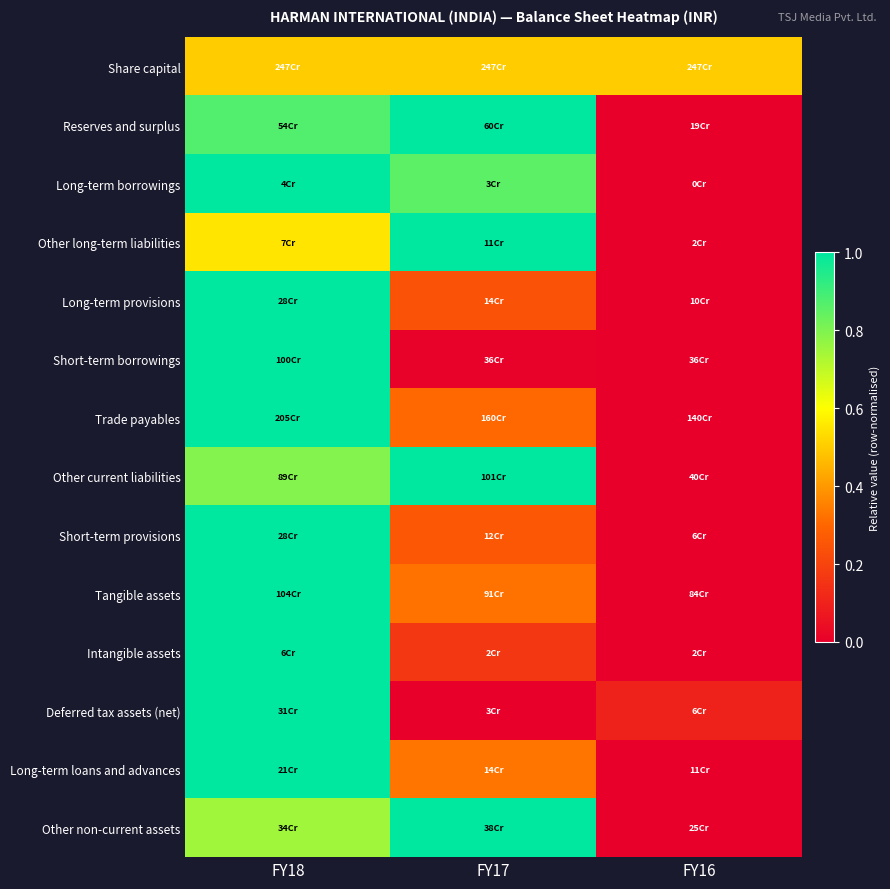

Between FY18 and FY17, which is larger?

FY18